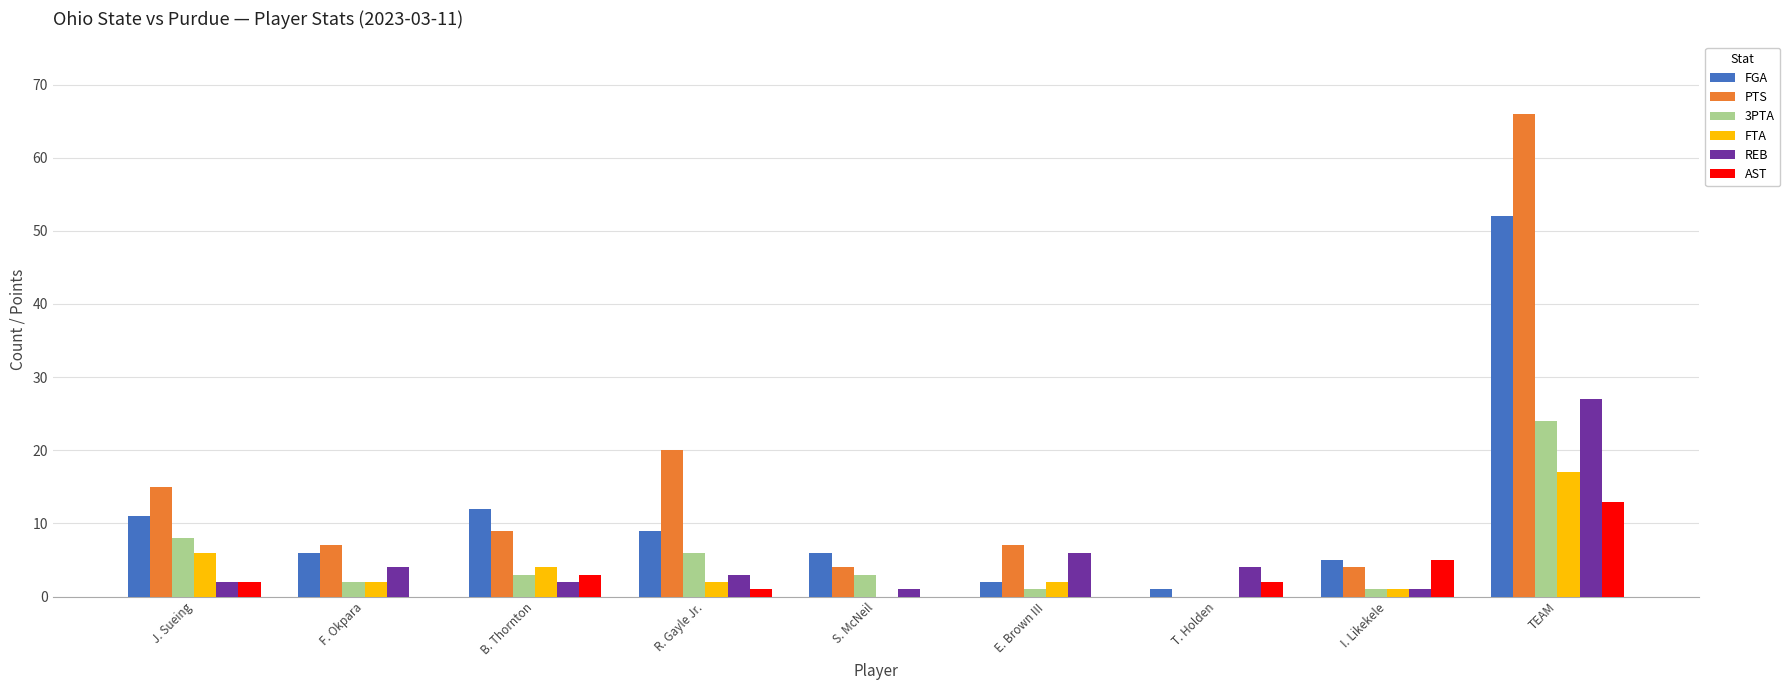

Which series changed the most between F. Okpara and TEAM?

PTS